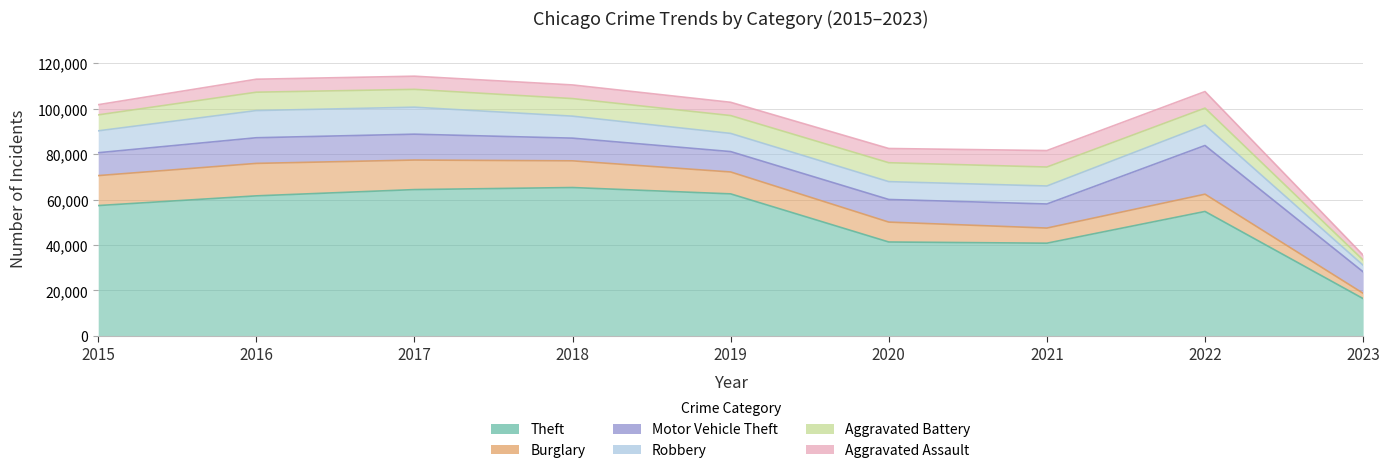

What is the sum of all Aggravated Assault values?

50786